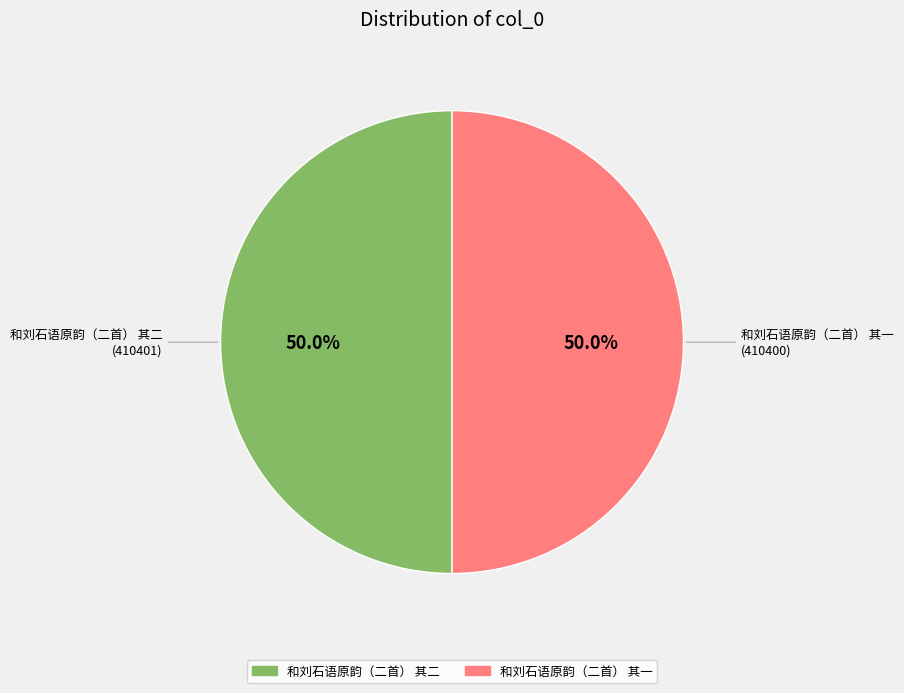

How much of the chart is everything except 和刘石语原韵（二首） 其二?

50.0%